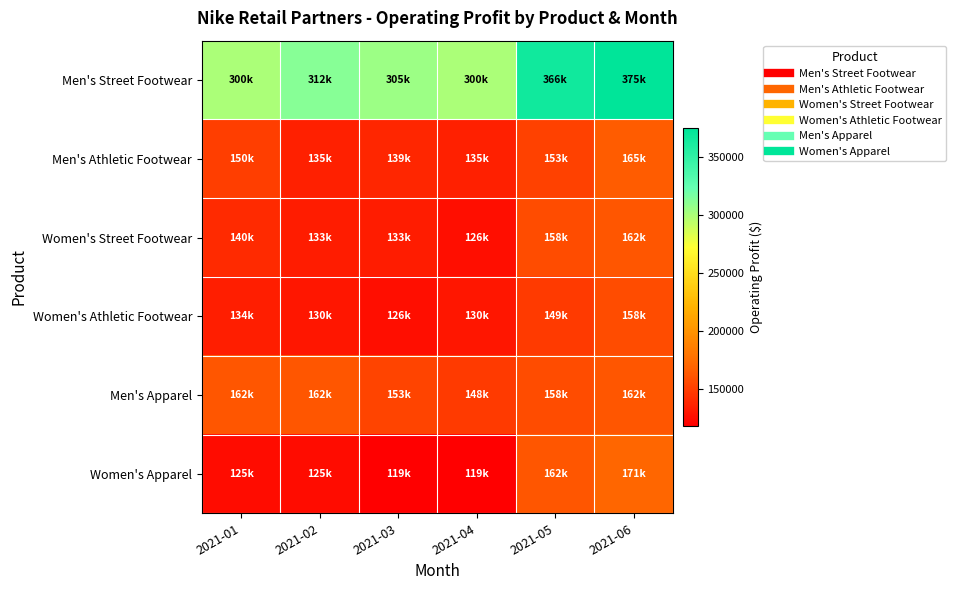

Which series has the largest total across all categories?

Men's Street Footwear